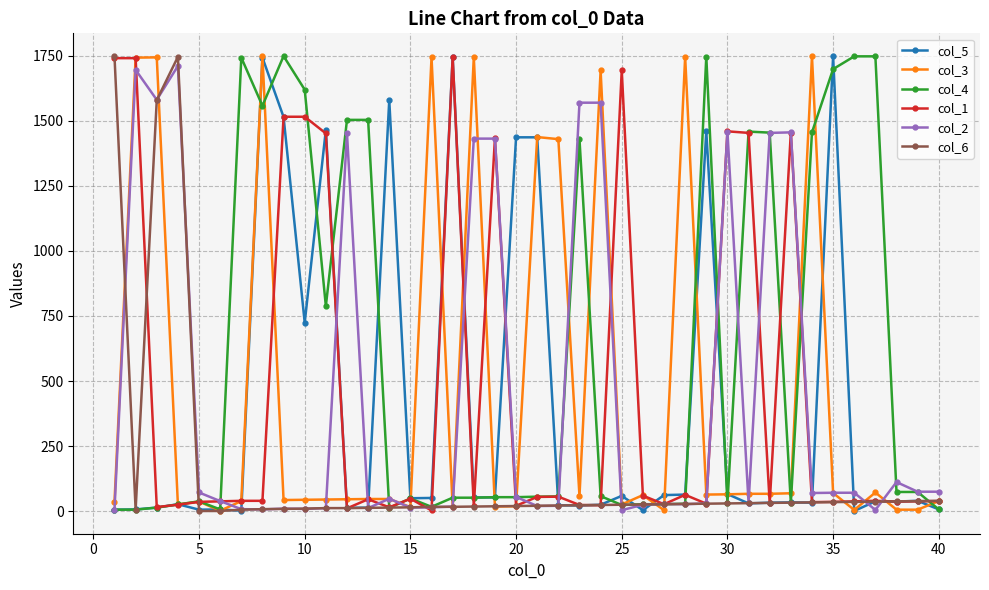

What is the difference between the maximum and second lowest values in the col_4 series?

1742